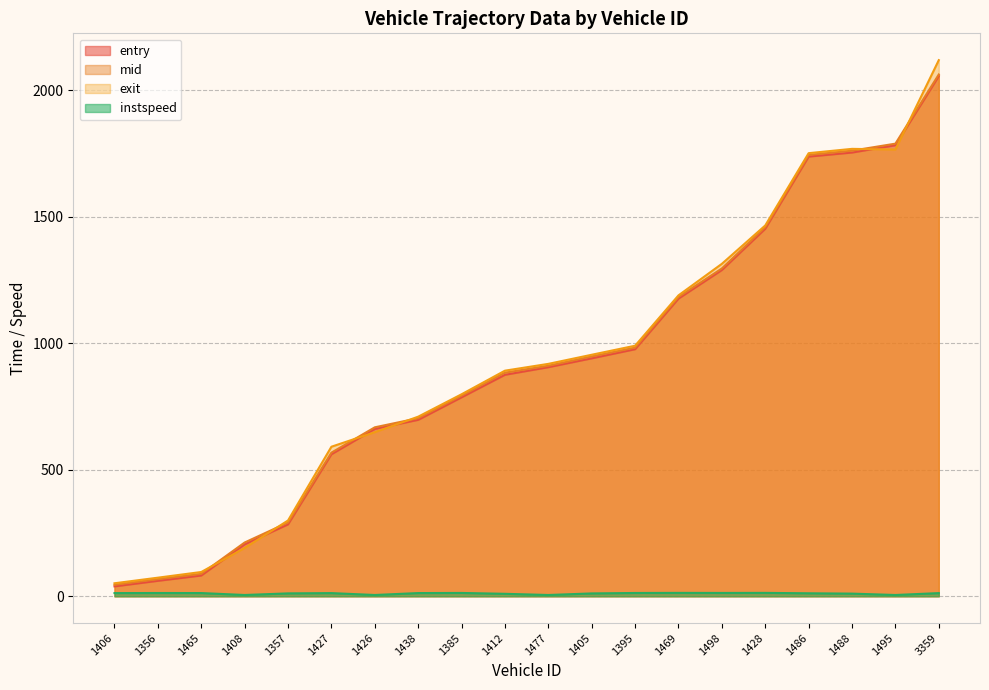

At which label is mid closest to 1053?

1395